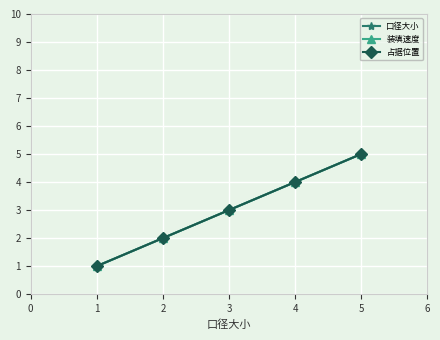

At how many categories does at least one series exceed 4?

1